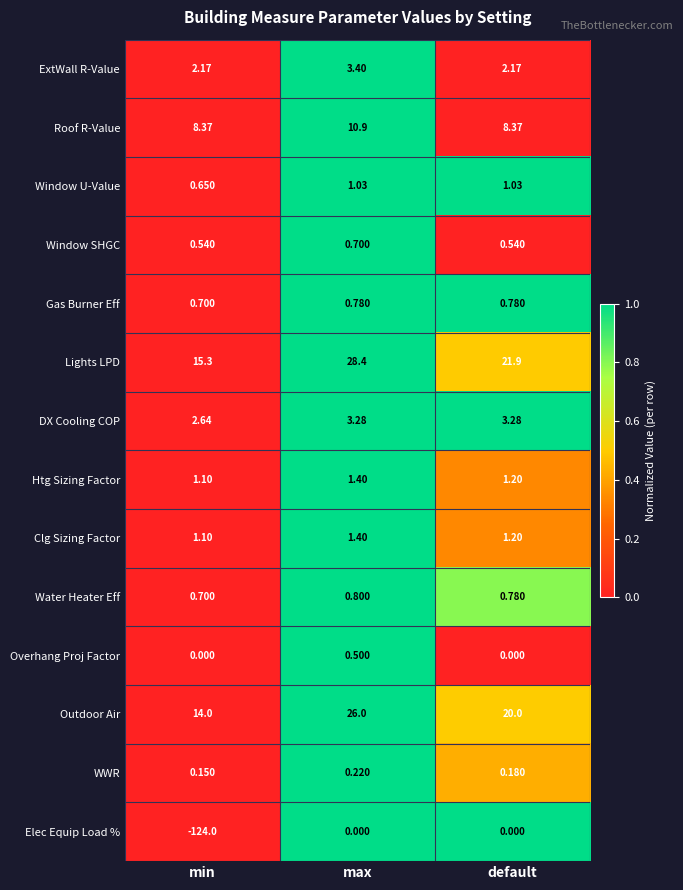

Which label corresponds to the largest value in the chart?

max